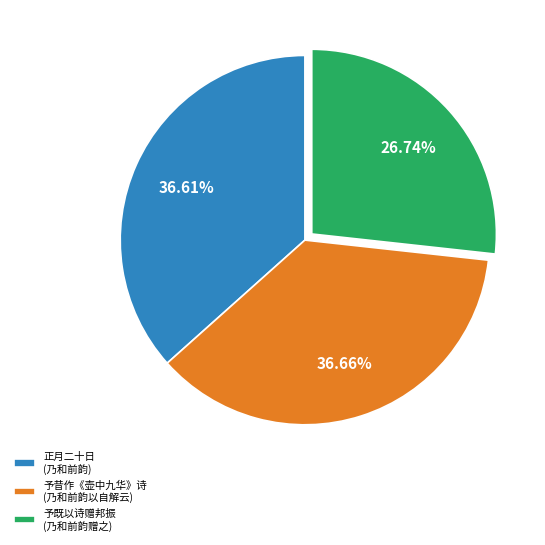

Which category has the smallest portion of the pie?

予既以诗赠邦振 (乃和前韵赠之)